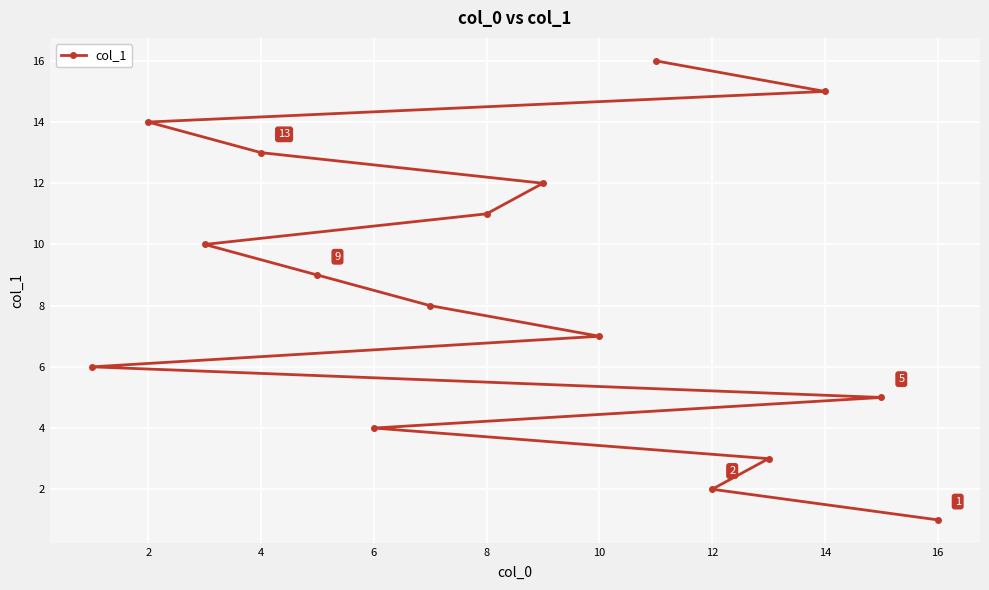

Reading right to left, what are all the values shown in this chart?

1	5	15	3	2	16	7	12	11	8	4	9	13	10	14	6